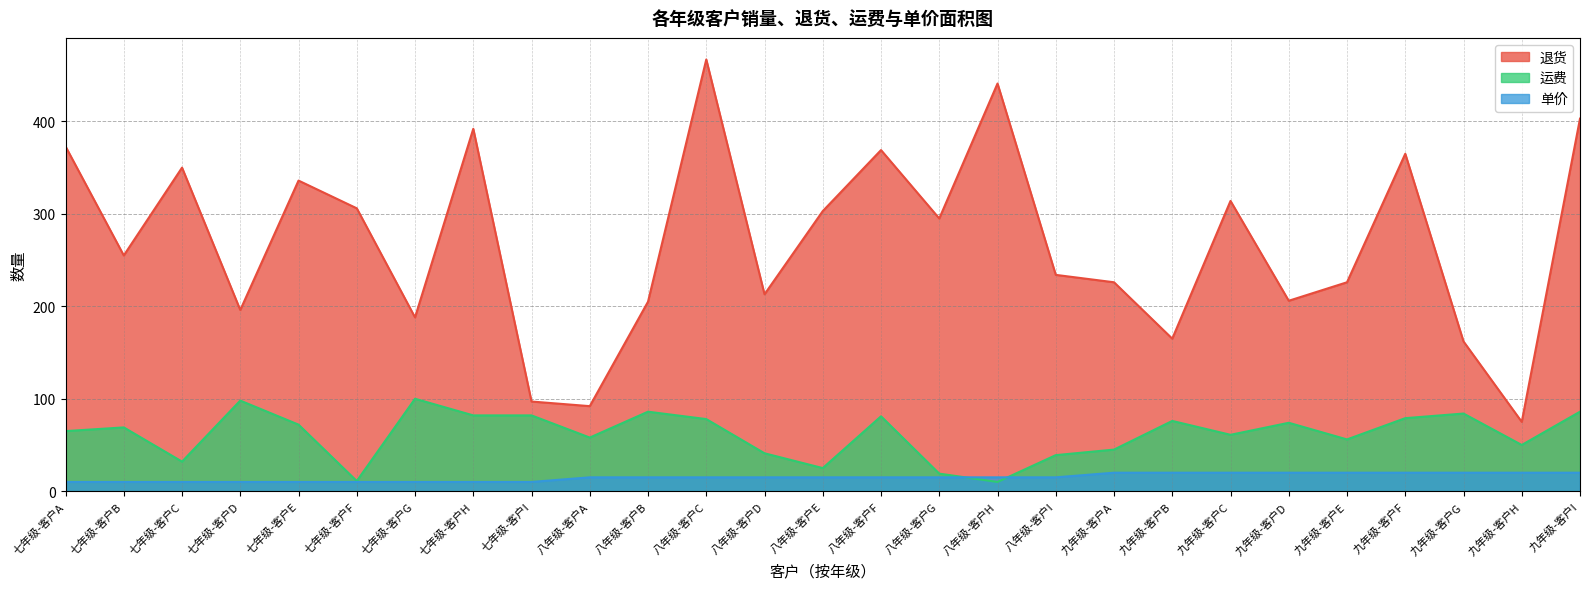

How many data points in 单价 are above 15?

9